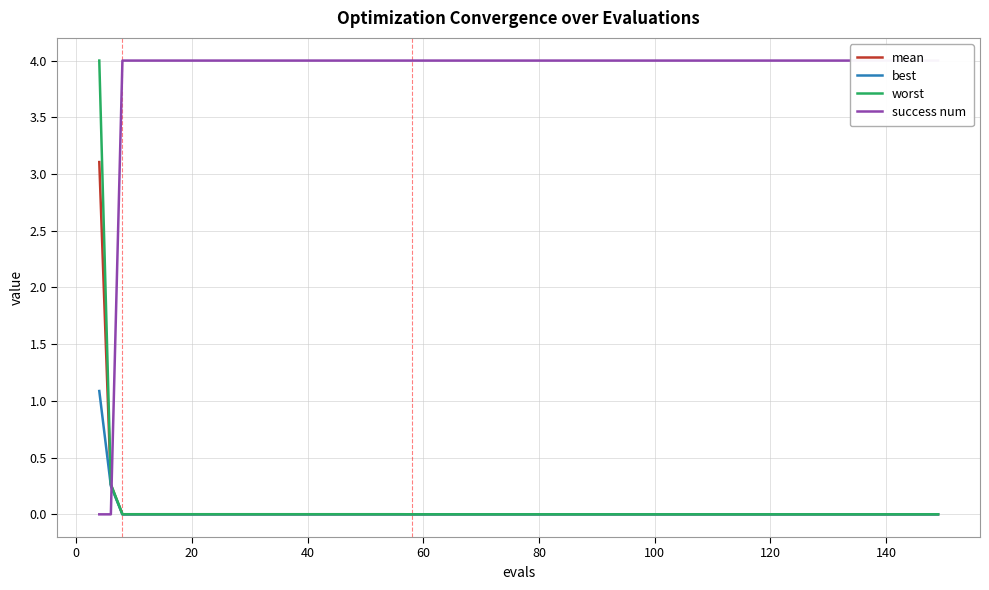

How many lines are shown in the chart?

4